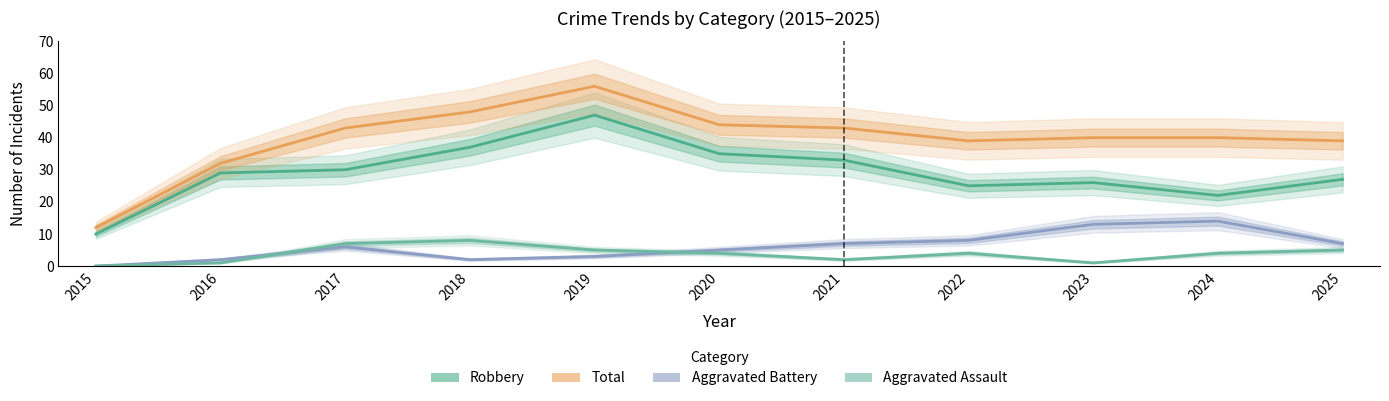

Is this an area chart (filled region under the line)?

No